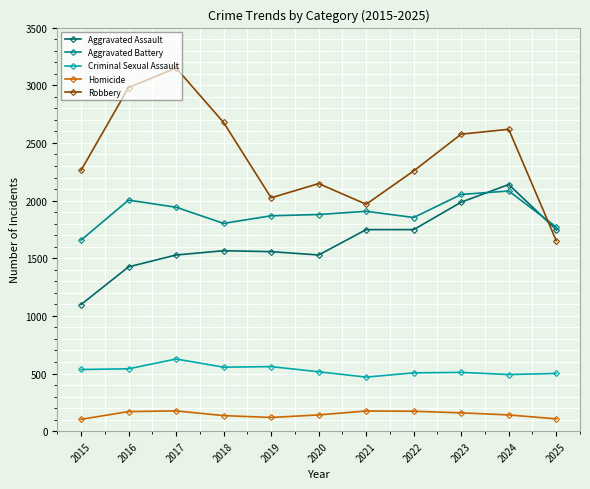

Between 2015 and 2016, which series saw the biggest shift?

Robbery